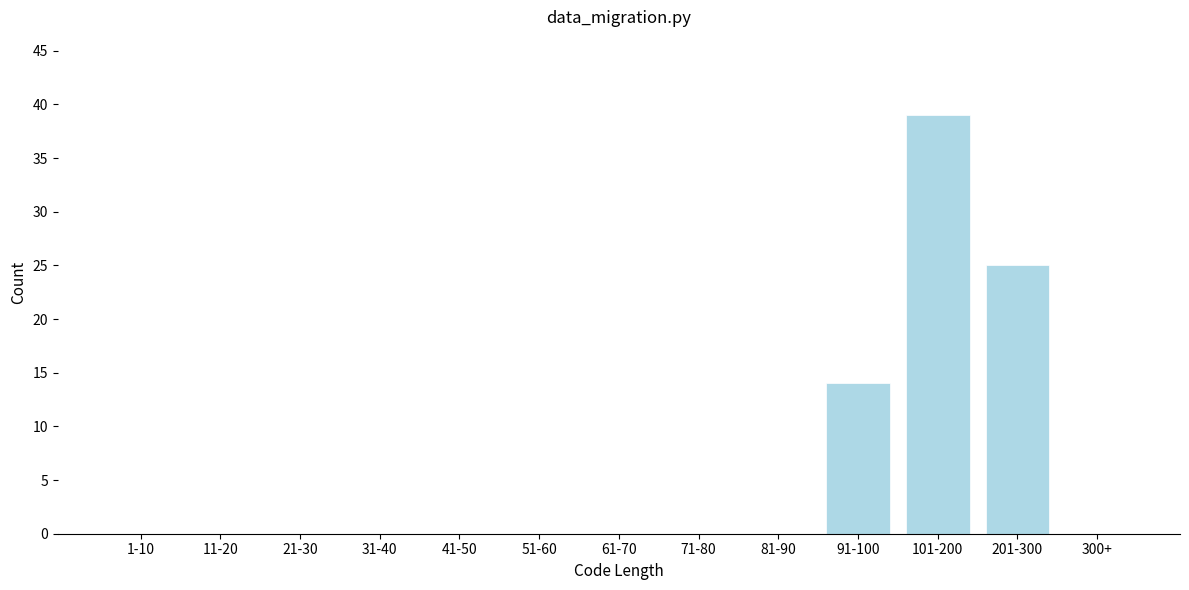

Reading left to right, extract all data points from this chart.

1-10=0	11-20=0	21-30=0	31-40=0	41-50=0	51-60=0	61-70=0	71-80=0	81-90=0	91-100=14	101-200=39	201-300=25	300+=0